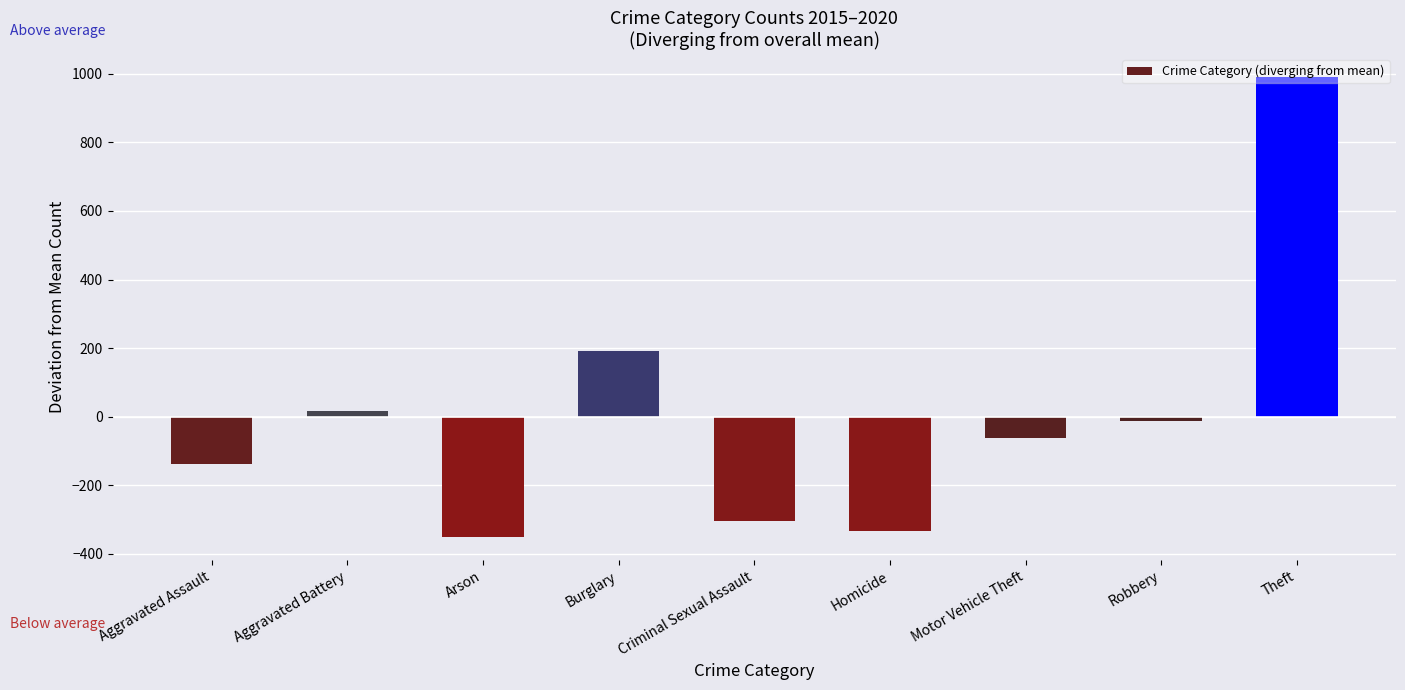

Reading left to right, what are all the values shown in this chart?

-137.1	15.9	-351.1	192.6	-304.2	-334.4	-61.4	-11.1	990.6